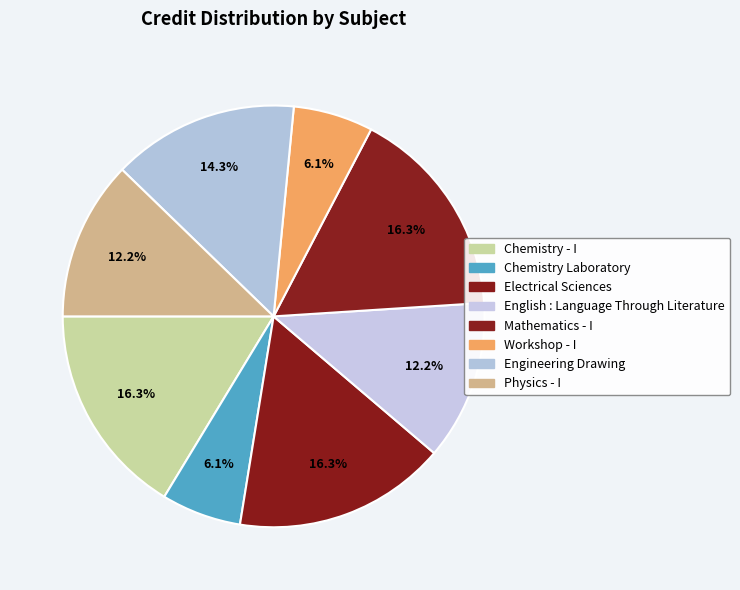

The Physics - I slice represents 1% of the pie. True or false?

False